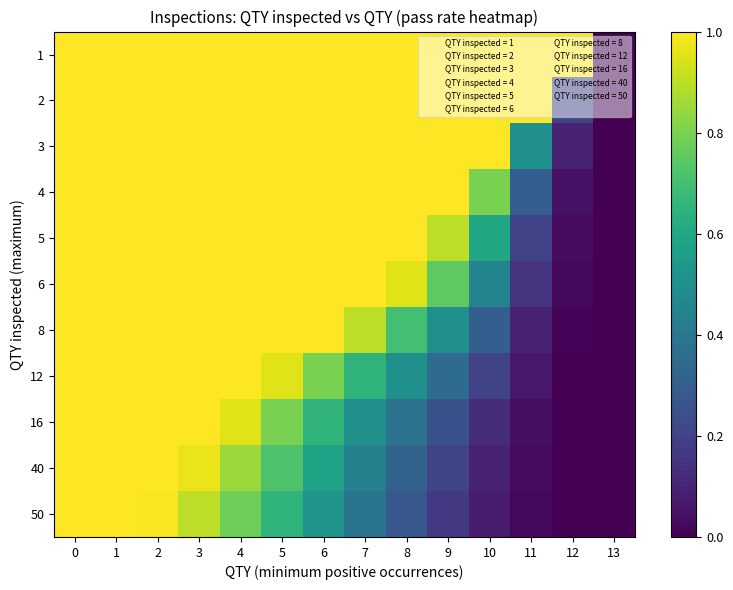

List the series in order of their peak value, lowest first.

1, 2, 3, 4, 5, 6, 8, 12, 16, 40, 50